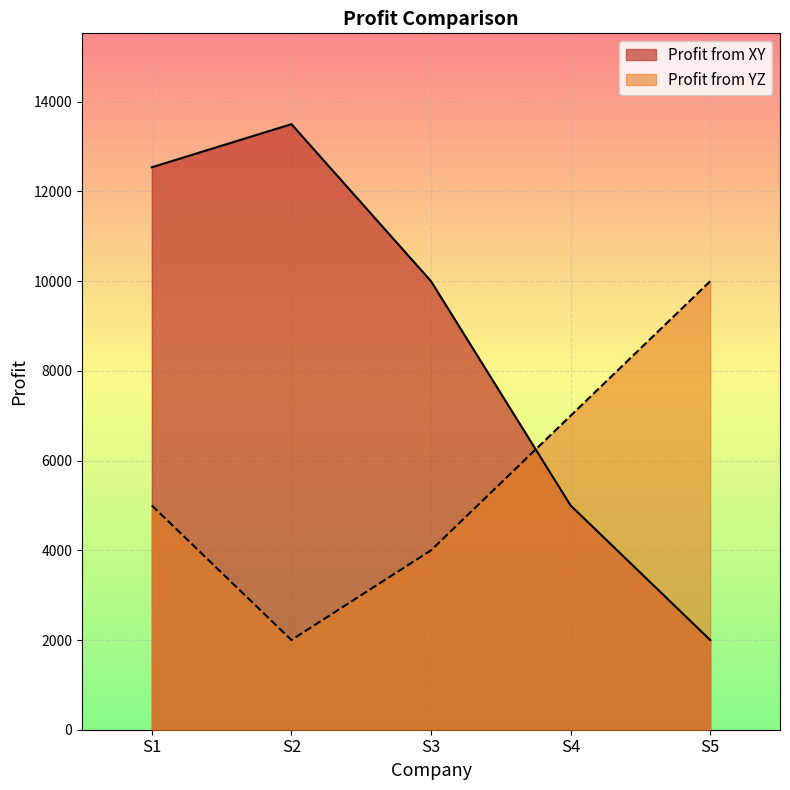

Where is the first local minimum for Profit from YZ?

S2